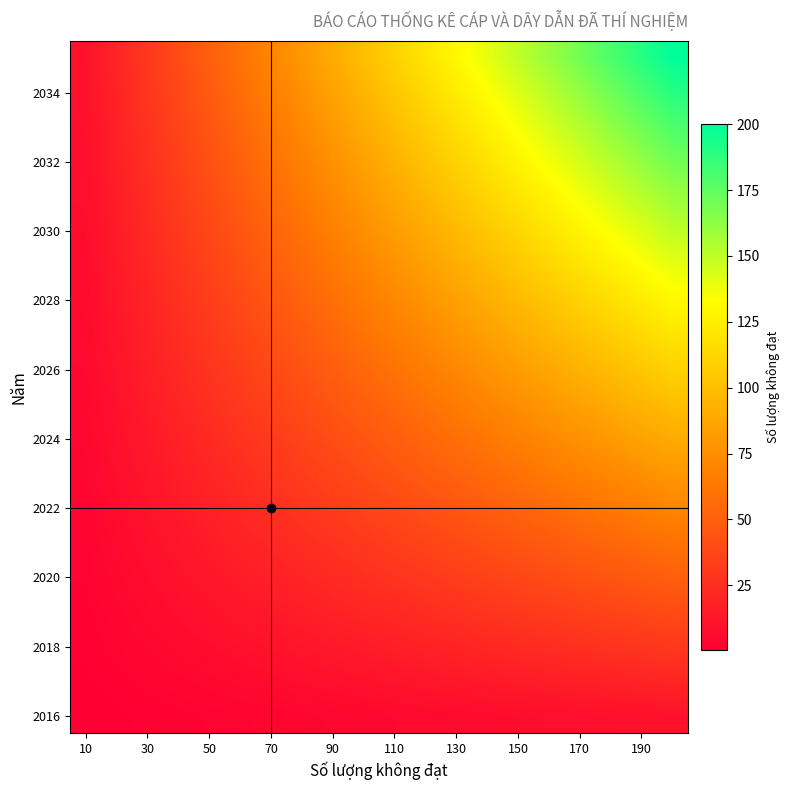

Which category has the lowest value across all series?

10